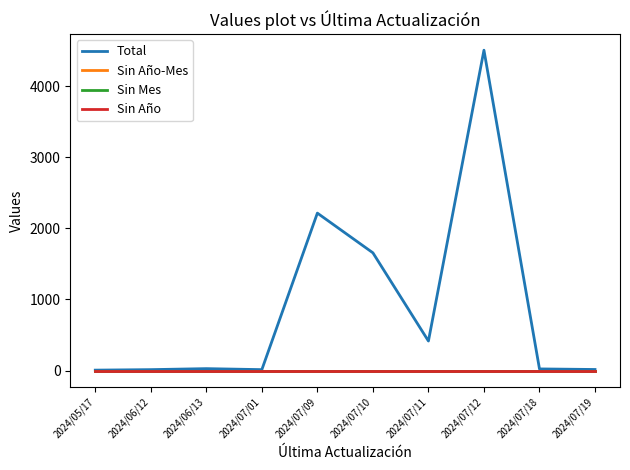

At which label is Sin Año-Mes closest to 0?

2024/05/17